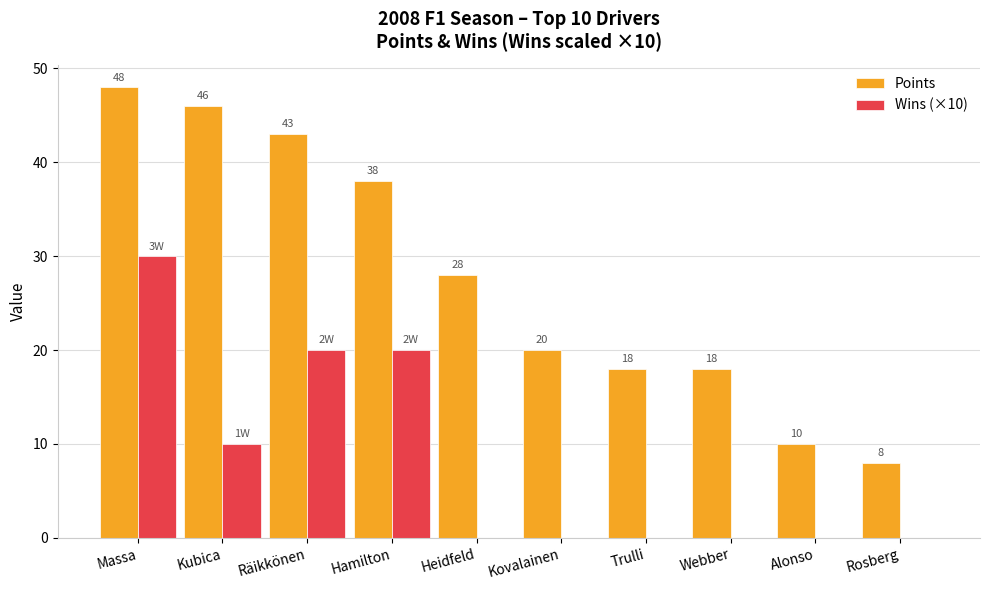

At which label does Points reach its peak?

Massa